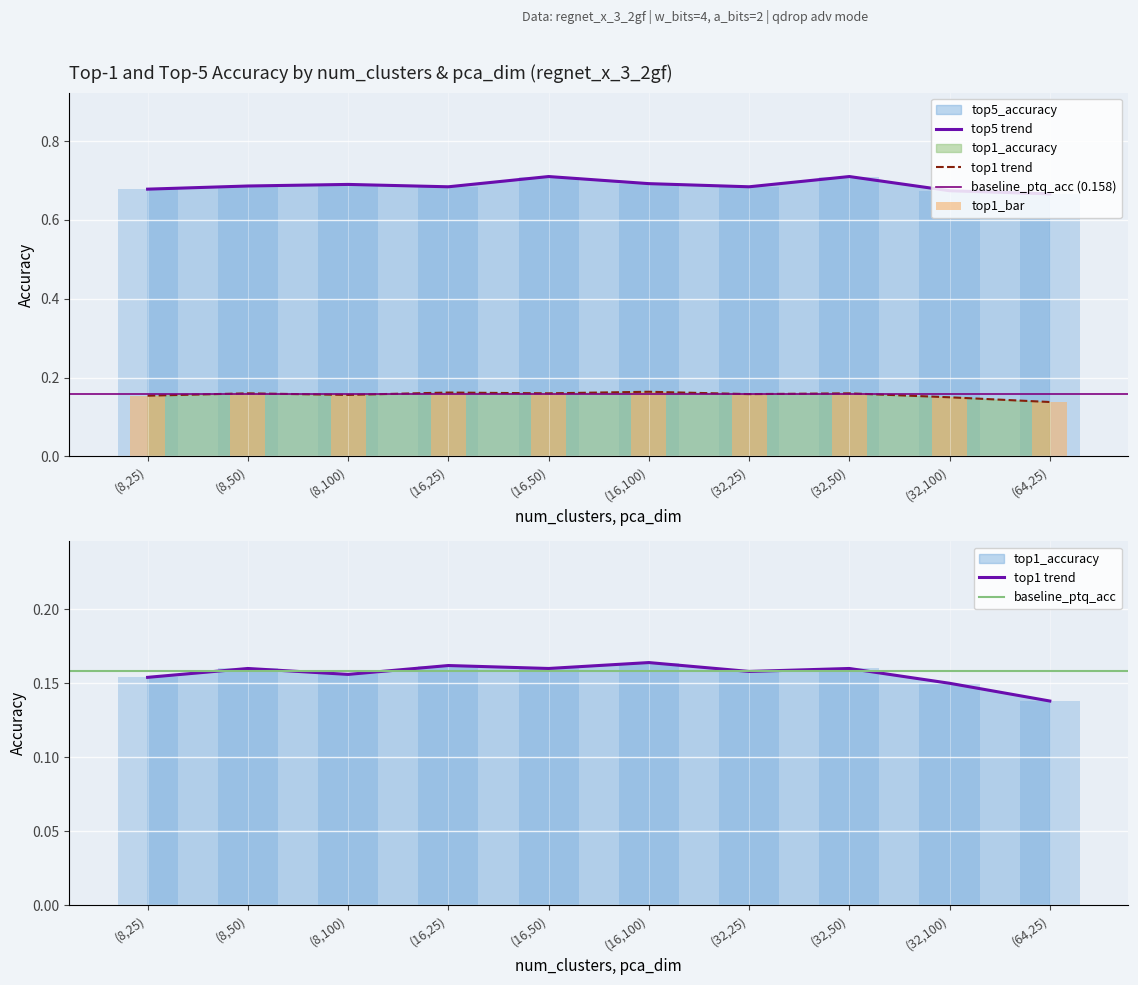

At which label does top1_accuracy reach its minimum?

(64,25)